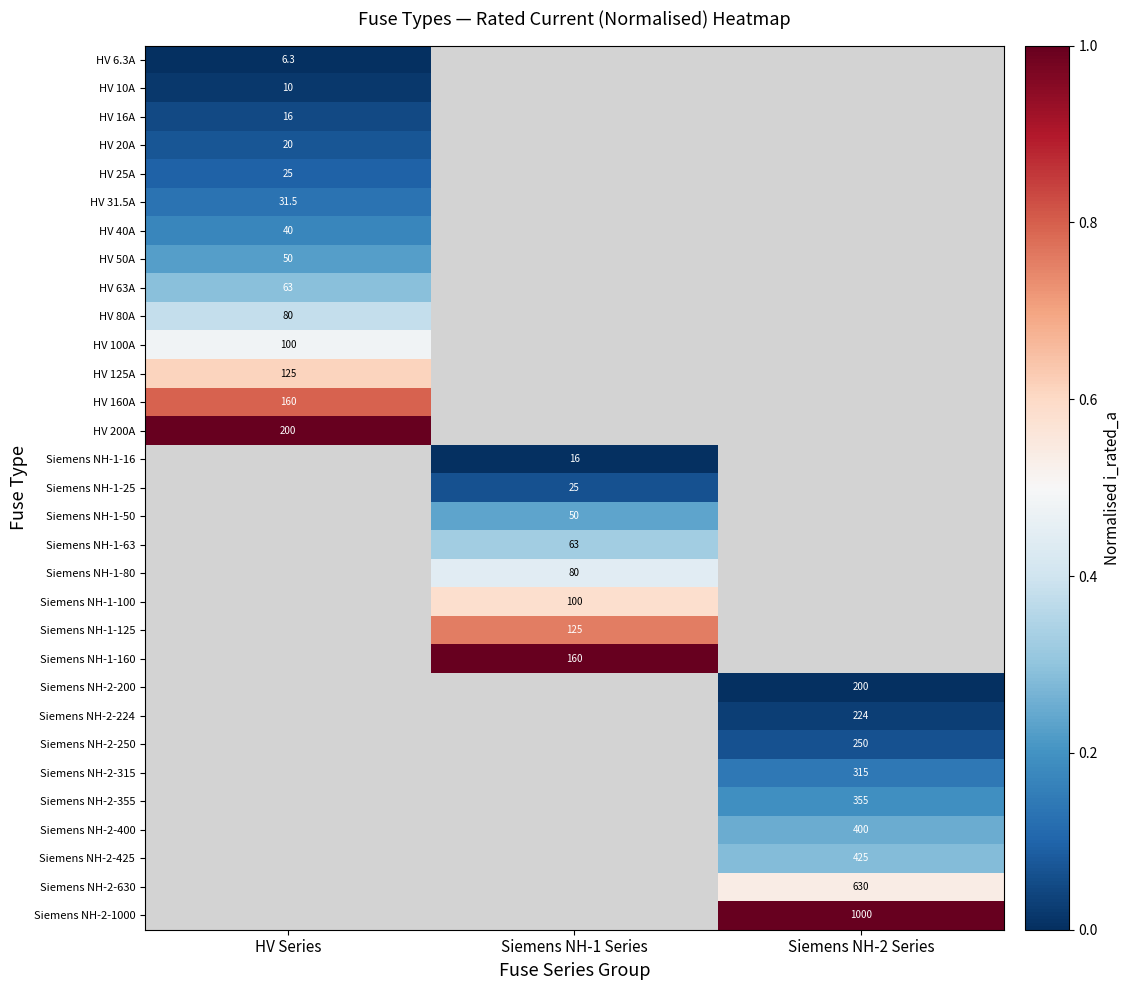

Which category has the highest value across all series?

HV Series